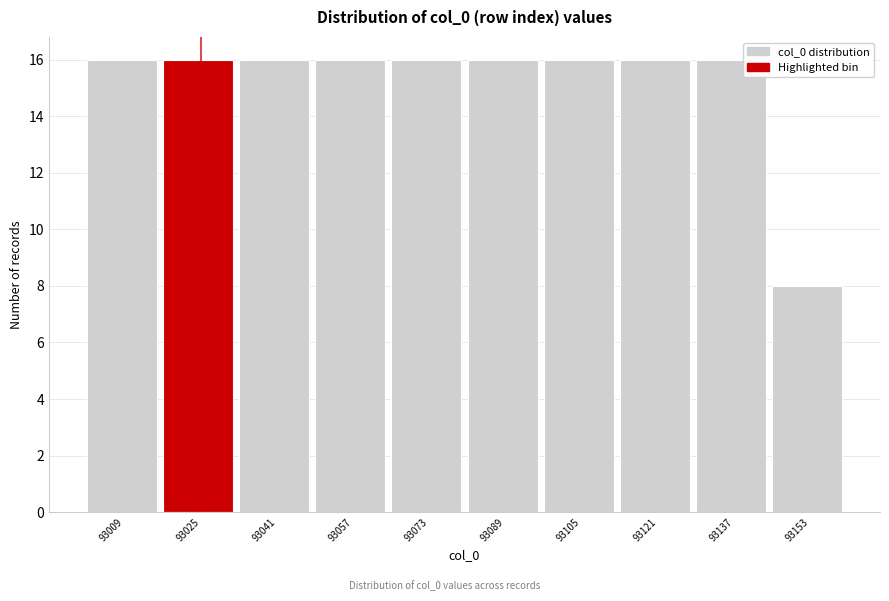

Reading left to right, transcribe all the data shown in this chart.

93009=16	93025=16	93041=16	93057=16	93073=16	93089=16	93105=16	93121=16	93137=16	93153=8